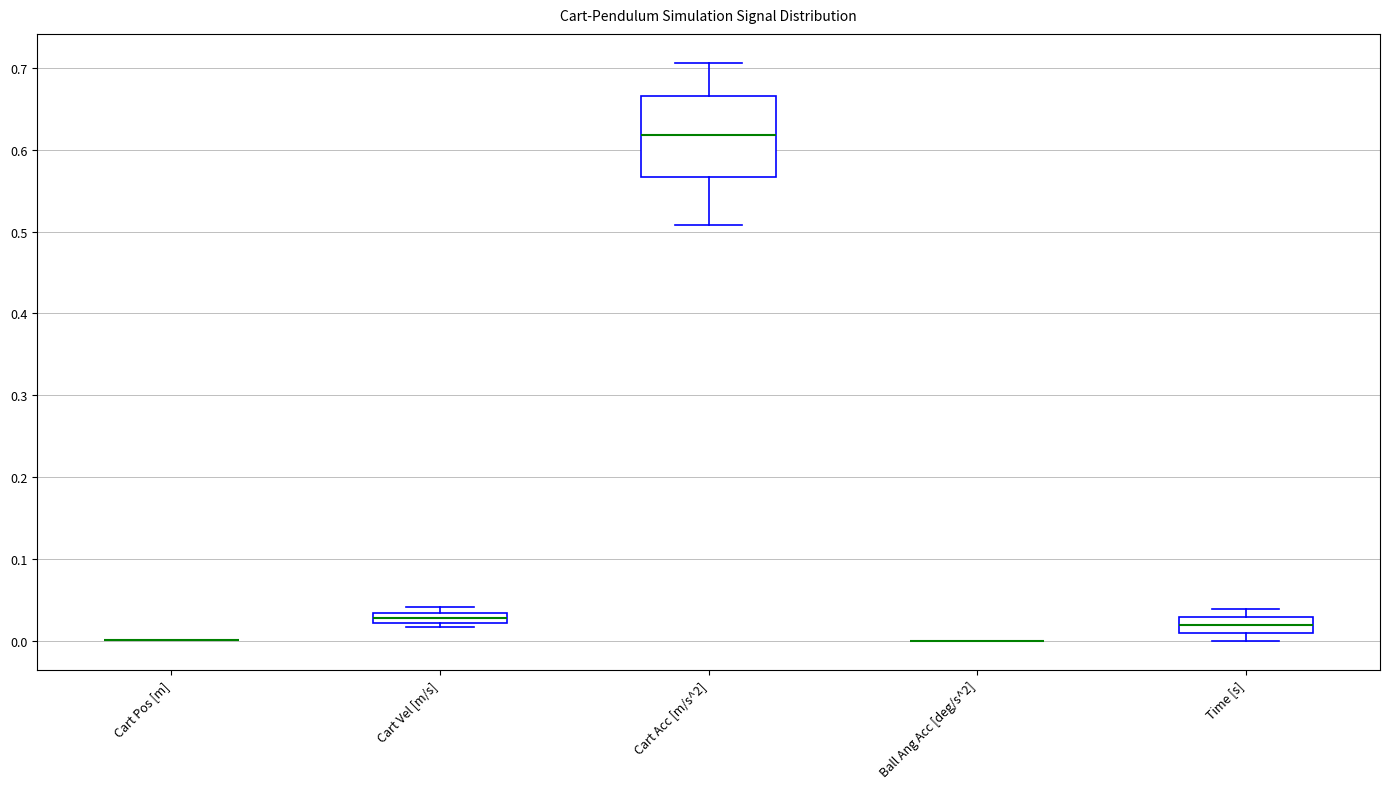

Which box is the tallest, from its lower edge to its upper edge?

Cart Acc [m/s^2]